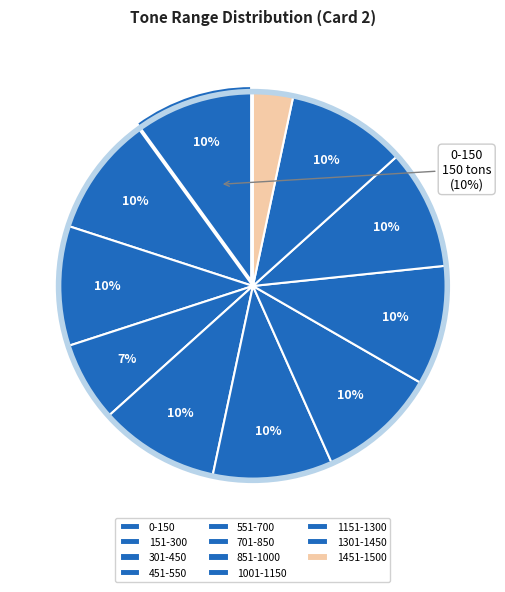

What portion of the pie excludes 1151-1300?

90.0%